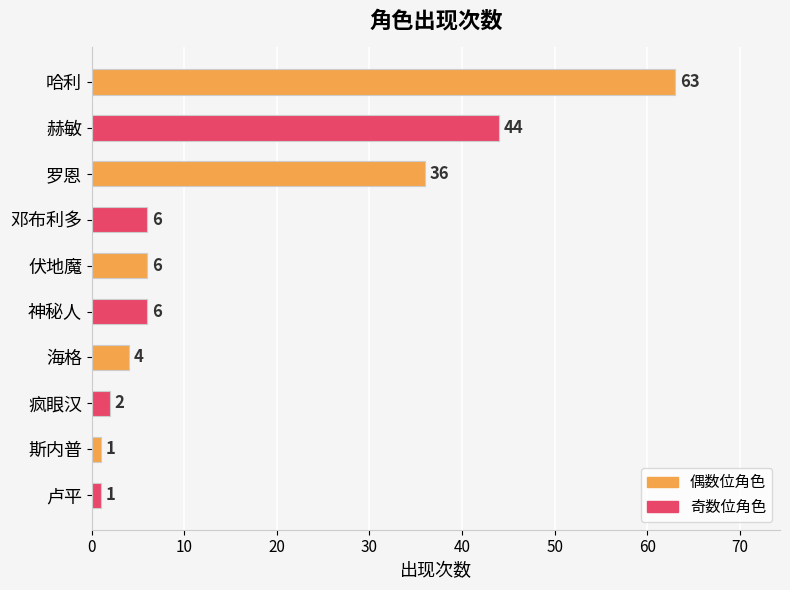

What is the value of the 3rd bar from the top?

36